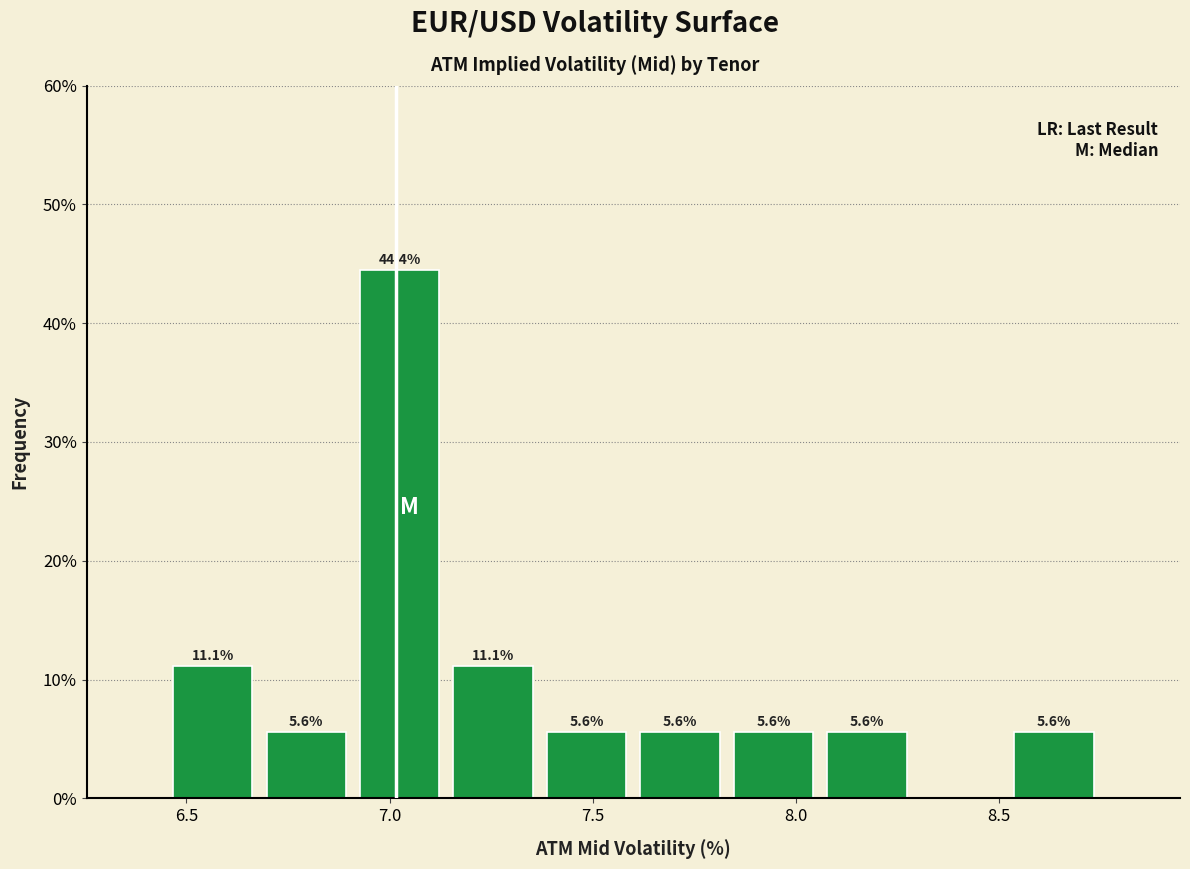

Which range on the x-axis has the tallest bar?

6.91 to 7.14